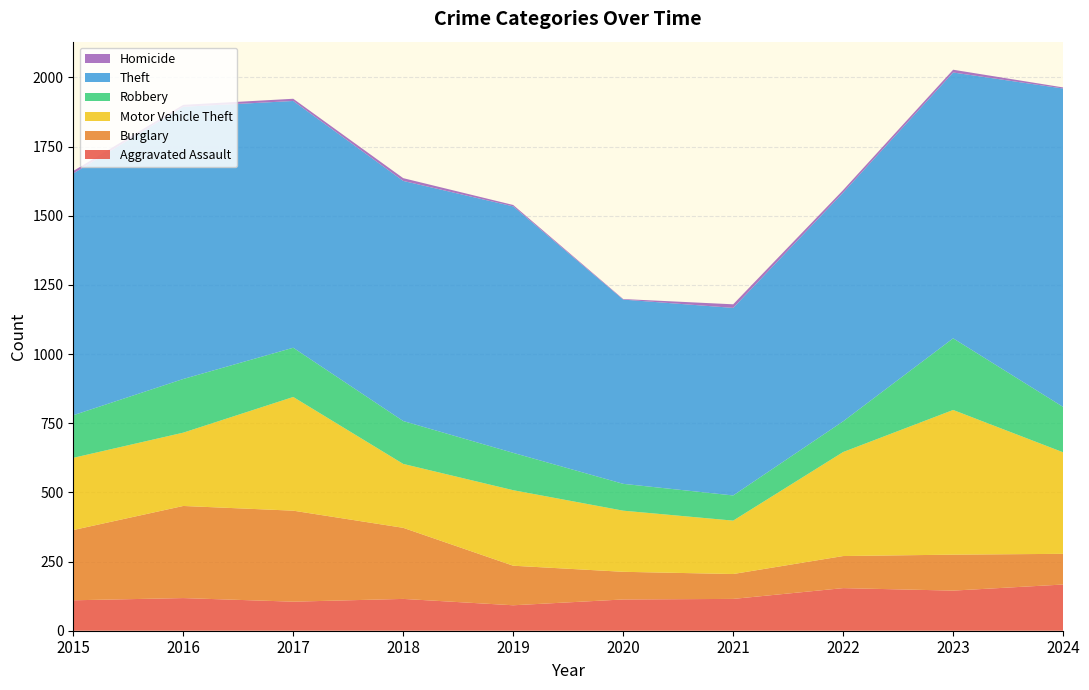

Reading right to left, what are all the values shown in this chart?

Aggravated Assault: 2024=167	2023=145	2022=154	2021=115	2020=113	2019=92	2018=115	2017=105	2016=118	2015=110
Burglary: 2024=111	2023=130	2022=116	2021=90	2020=100	2019=143	2018=257	2017=329	2016=333	2015=254
Motor Vehicle Theft: 2024=367	2023=523	2022=376	2021=193	2020=221	2019=273	2018=231	2017=411	2016=265	2015=261
Robbery: 2024=164	2023=259	2022=111	2021=91	2020=97	2019=135	2018=155	2017=178	2016=194	2015=154
Theft: 2024=1151	2023=961	2022=827	2021=678	2020=666	2019=891	2018=868	2017=892	2016=984	2015=874
Homicide: 2024=4	2023=10	2022=9	2021=13	2020=2	2019=5	2018=10	2017=8	2016=7	2015=9